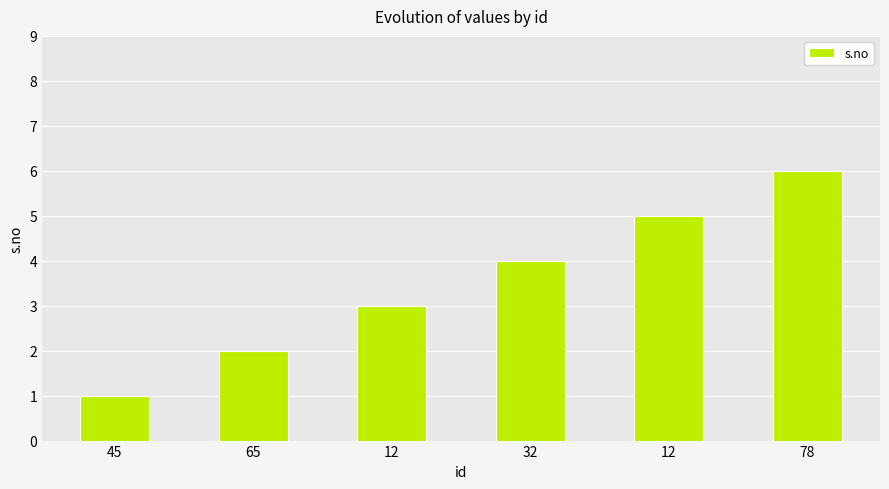

How many values are between 2 and 5?

4